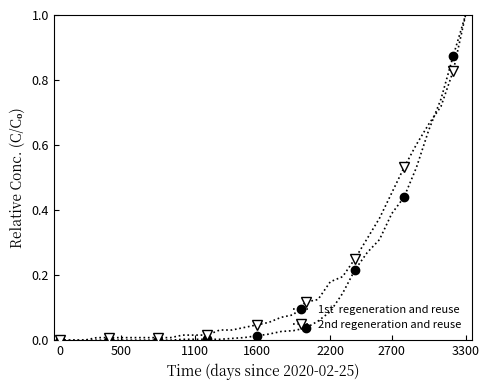

What is the maximum value shown in the chart?

1.0